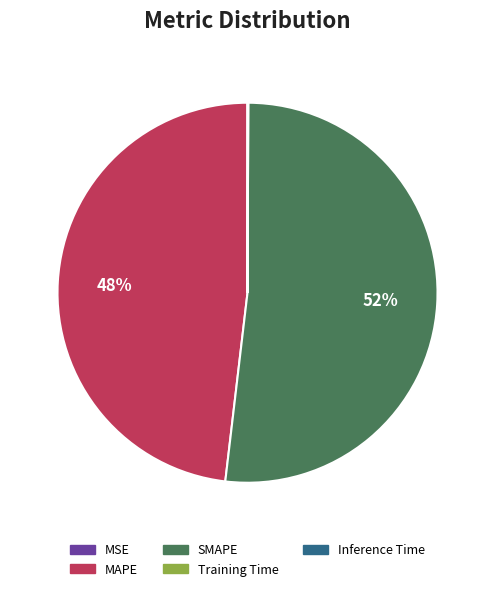

Which has a higher value, MAPE or SMAPE?

SMAPE